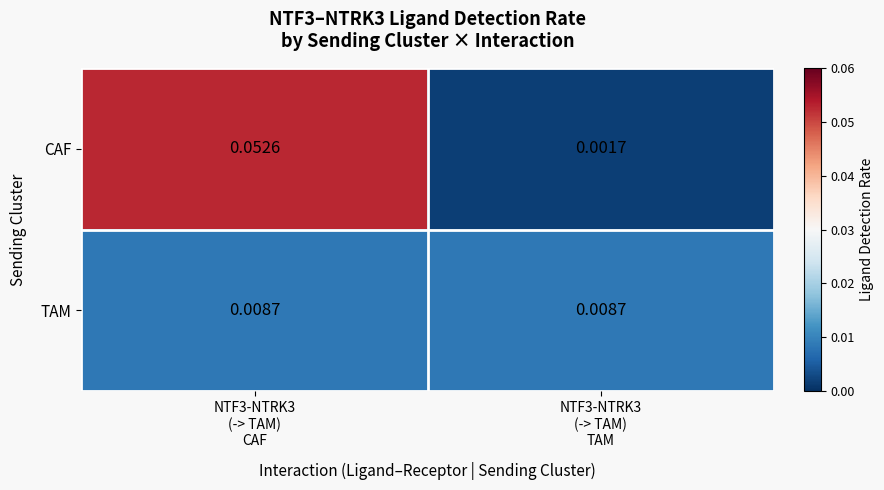

List the series in order of their peak value, lowest first.

TAM, CAF